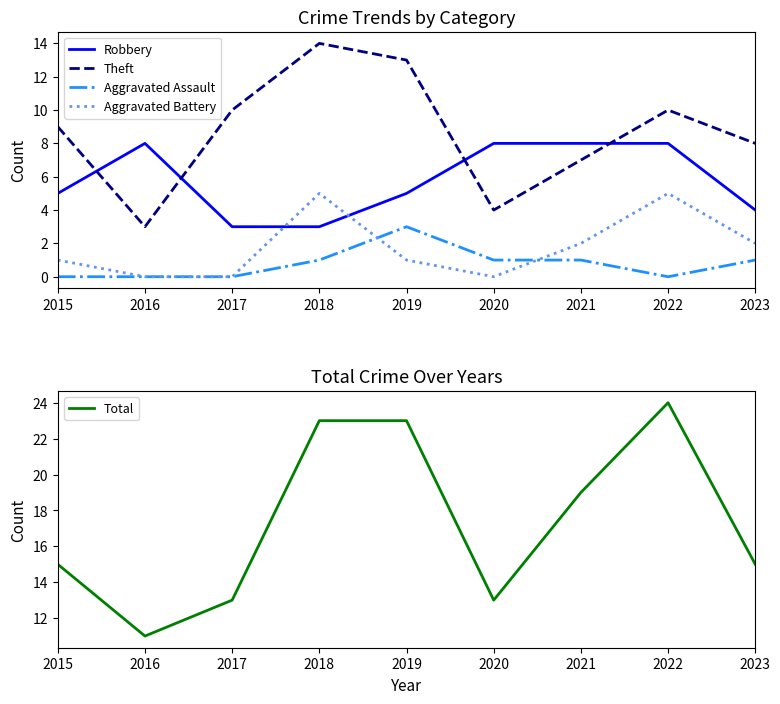

Which series has the largest range (max minus min)?

Total